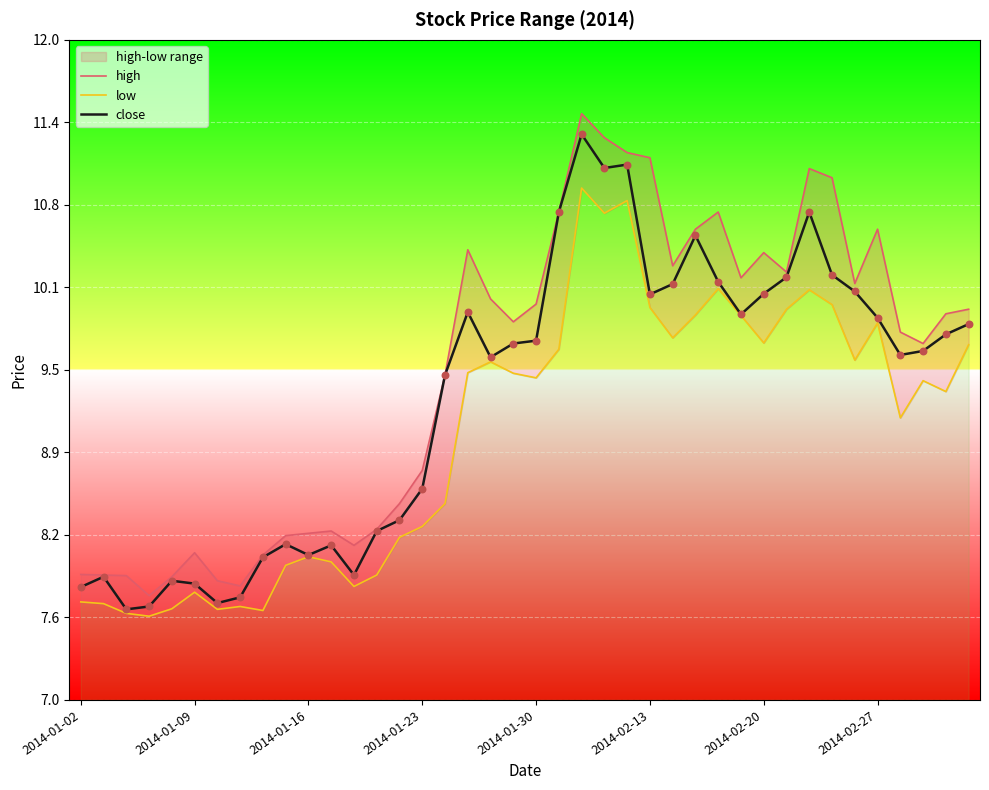

Which series reaches the maximum Y coordinate?

high